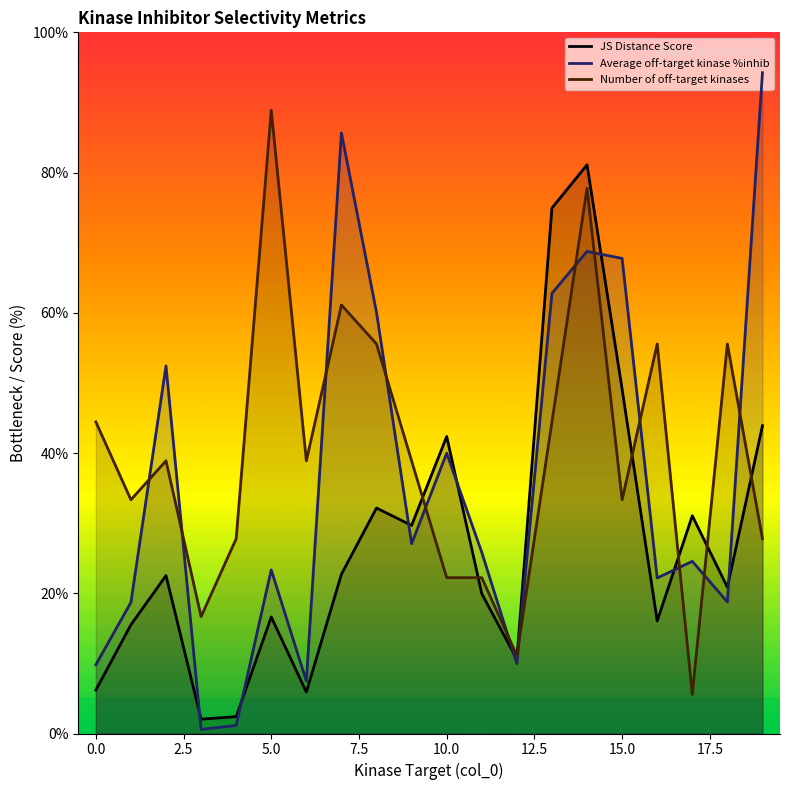

Where do Average off-target kinase %inhib and Number of off-target kinases first cross each other?

1 and 2